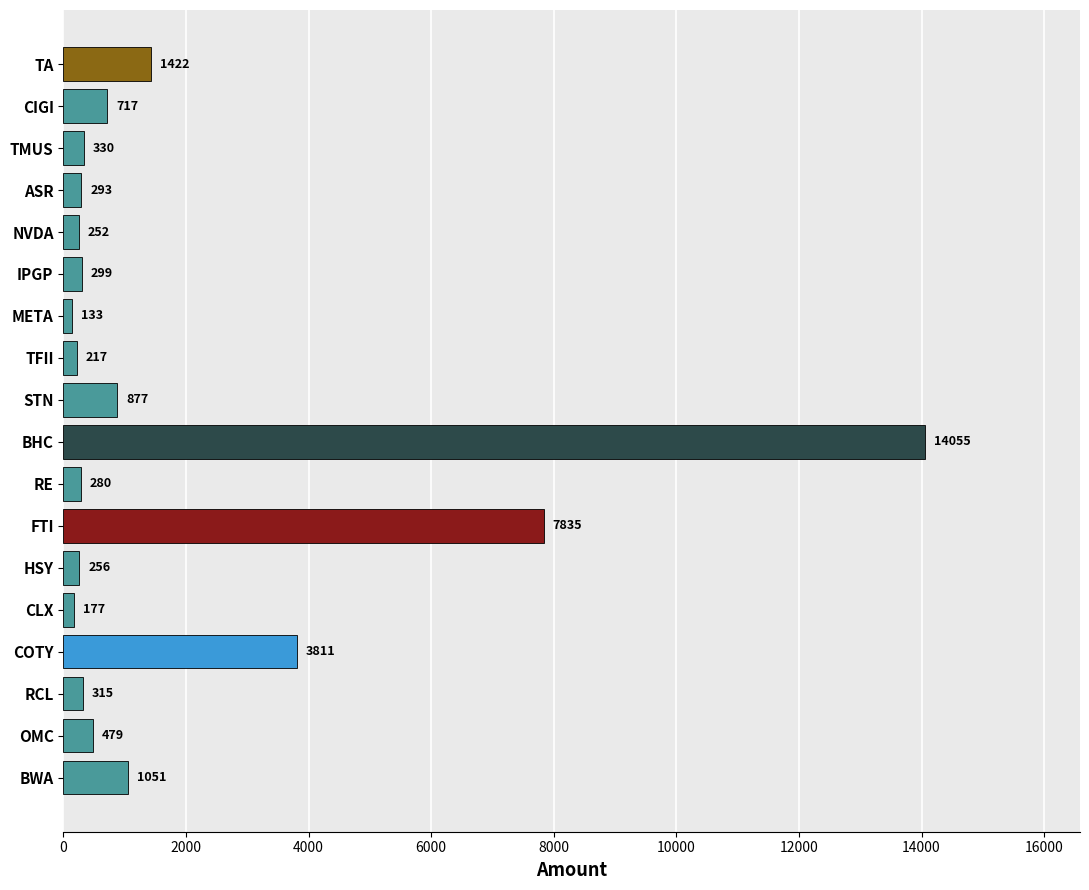

Reading bottom to top, list all the values displayed in this chart.

1051	479	315	3811	177	256	7835	280	14055	877	217	133	299	252	293	330	717	1422